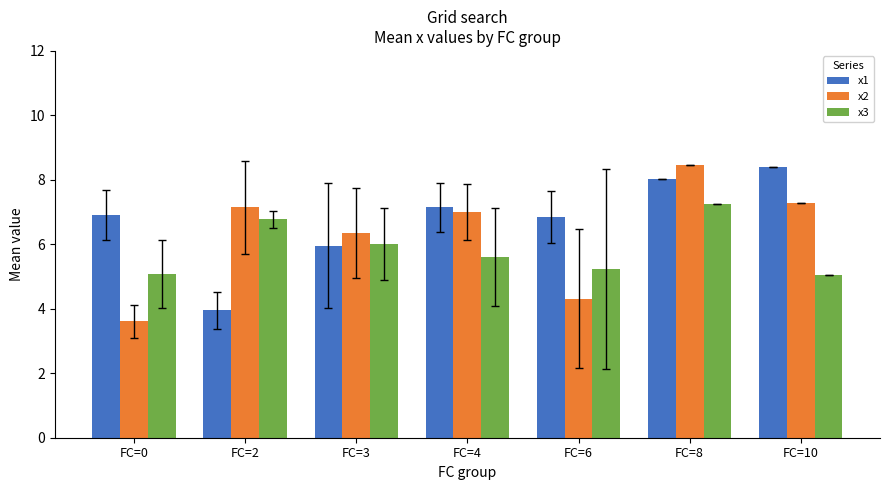

At how many categories does at least one series exceed 4?

7